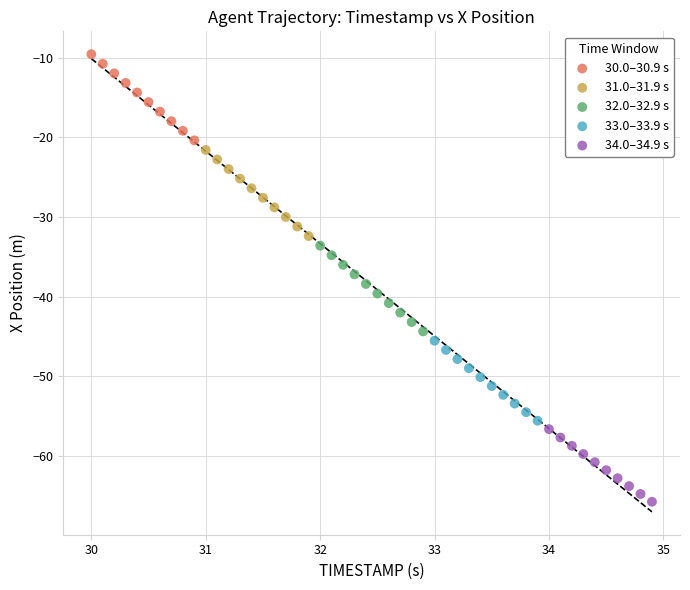

What are all the series names shown in the legend?

30.0–30.9 s, 31.0–31.9 s, 32.0–32.9 s, 33.0–33.9 s, 34.0–34.9 s